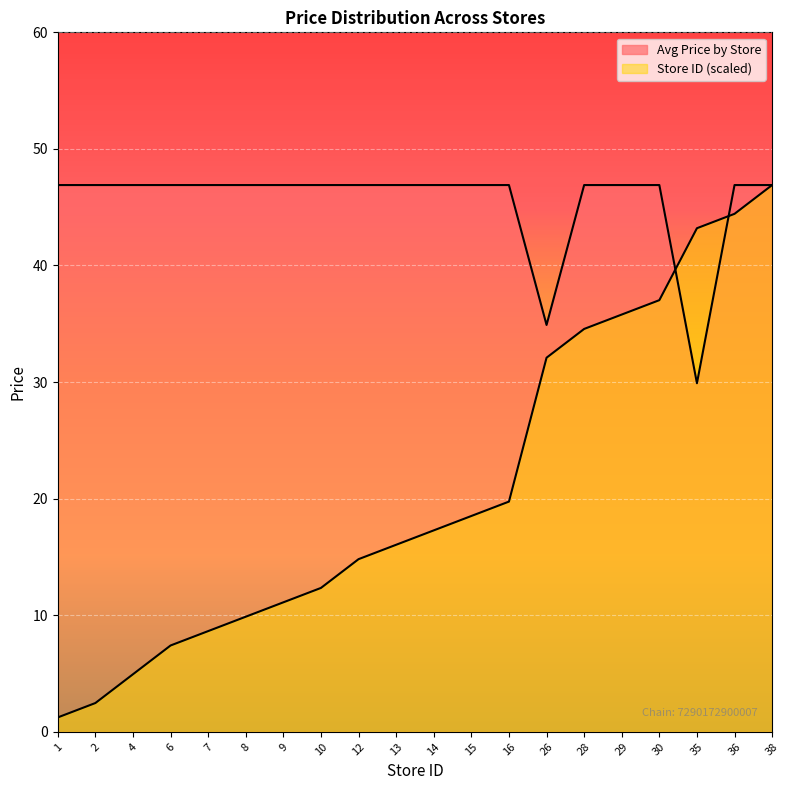

The value of Store ID at 16 is 4.7. True or false?

False